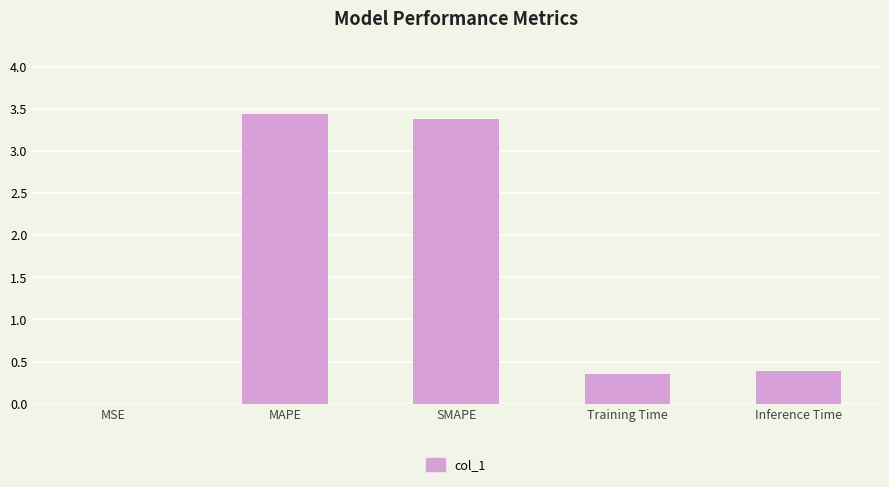

What is the change in value from SMAPE to Training Time?

-3.0